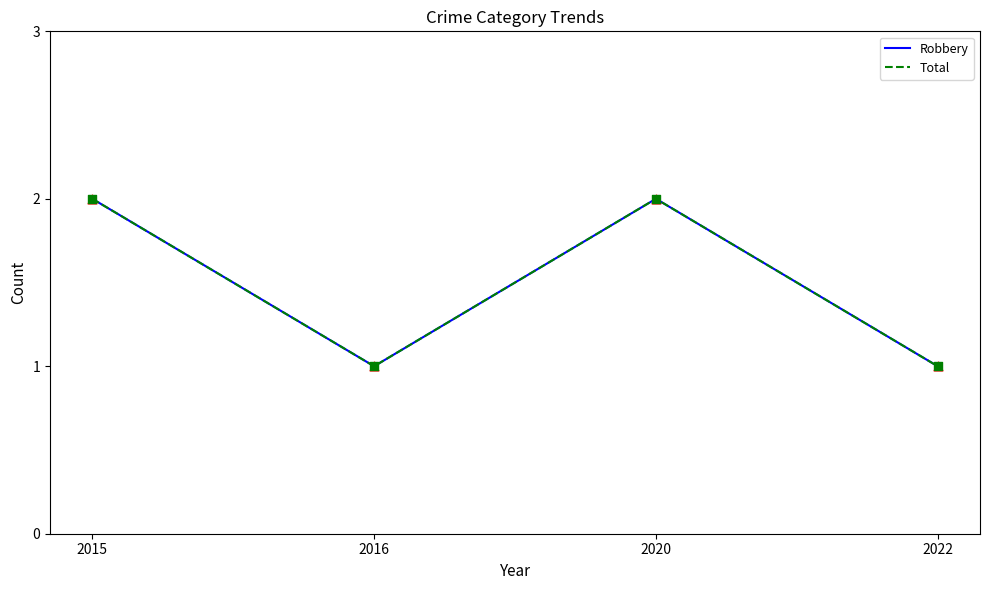

Does the chart have visible grid lines?

No